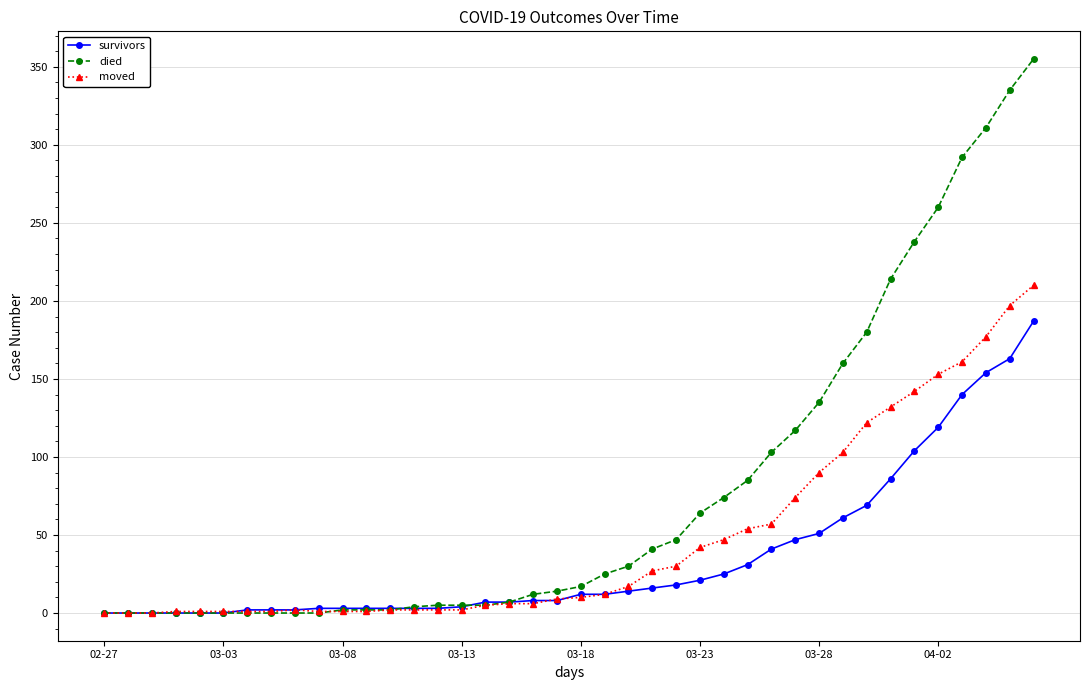

Rank the series by their average value, from highest to lowest.

died, moved, survivors